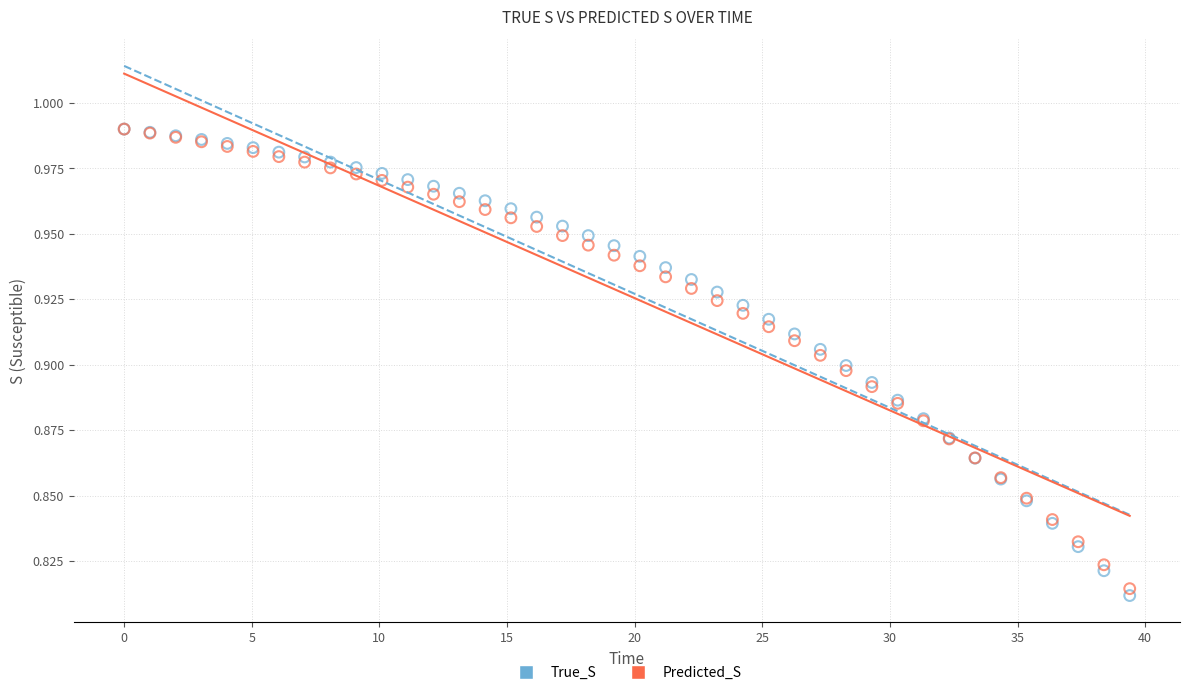

Which series has the largest Y range (max minus min)?

True_S